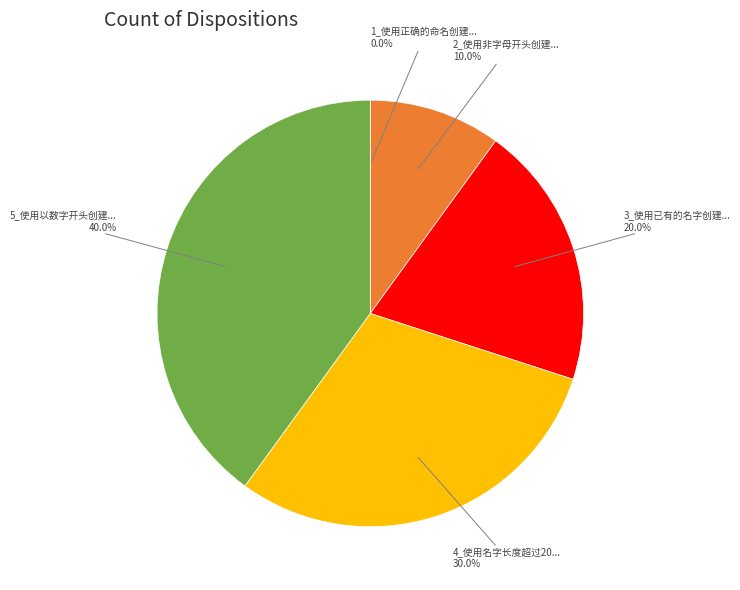

What is the ratio of the value at 2_使用非字母开头创建... to the value at 4_使用名字长度超过20...?

0.3